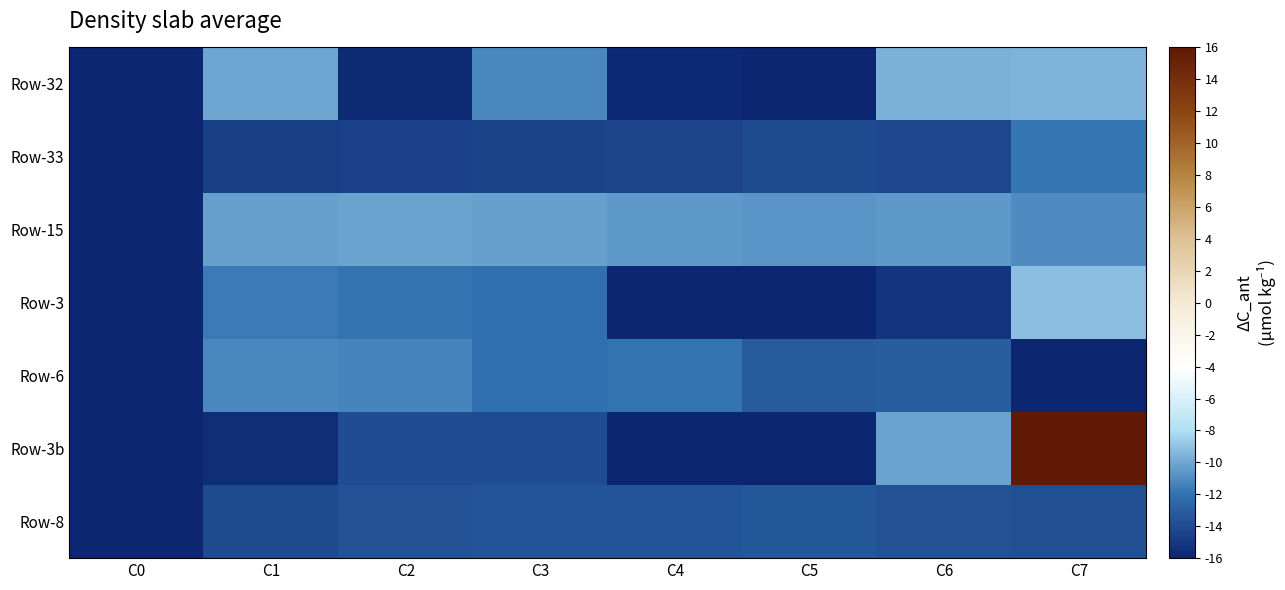

Which series has the widest spread of values?

Row-3b